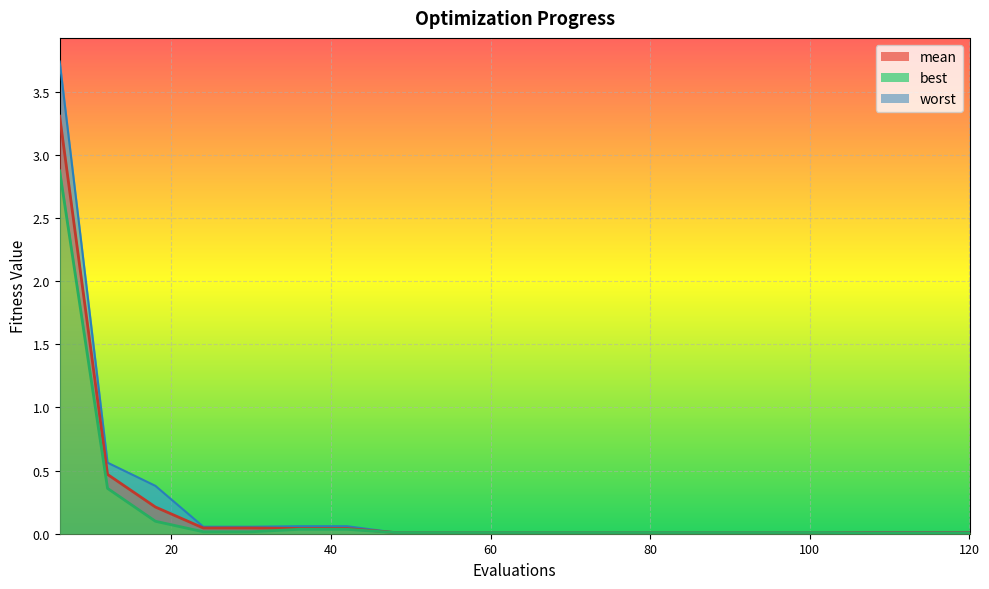

Is it true that worst equals 0.0 at 42?

False